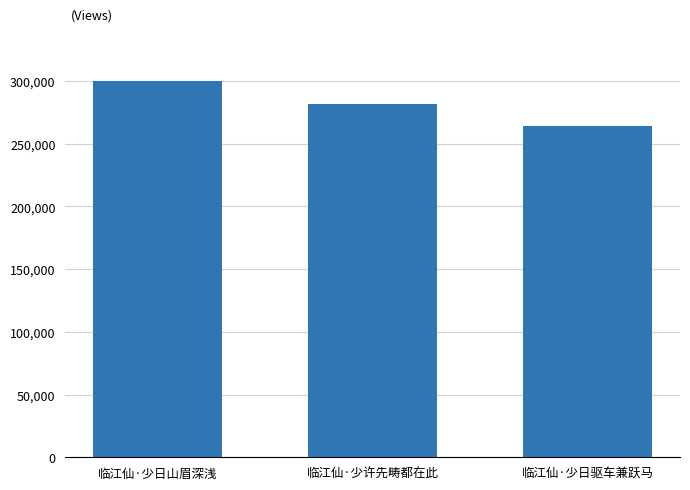

List the labels in order of value, largest first.

临江仙·少日山眉深浅, 临江仙·少许先畴都在此, 临江仙·少日驱车兼跃马